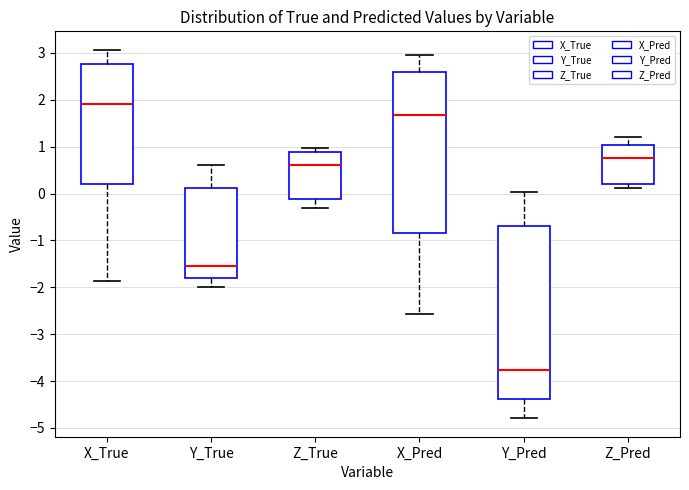

Reading left to right, read every box against the y-axis: the position of its median line, the range the box covers, and the ends of its whiskers. The values are not printed on the chart, so give them approximately, as read against the axis.

X_True: median 1.9, box 0.2 to 2.8, whiskers -1.9 to 3.1
Y_True: median -1.6, box -1.8 to 0.1, whiskers -2.0 to 0.6
Z_True: median 0.6, box -0.1 to 0.9, whiskers -0.3 to 1.0
X_Pred: median 1.7, box -0.8 to 2.6, whiskers -2.6 to 3.0
Y_Pred: median -3.8, box -4.4 to -0.7, whiskers -4.8 to 0.0
Z_Pred: median 0.7, box 0.2 to 1.0, whiskers 0.1 to 1.2